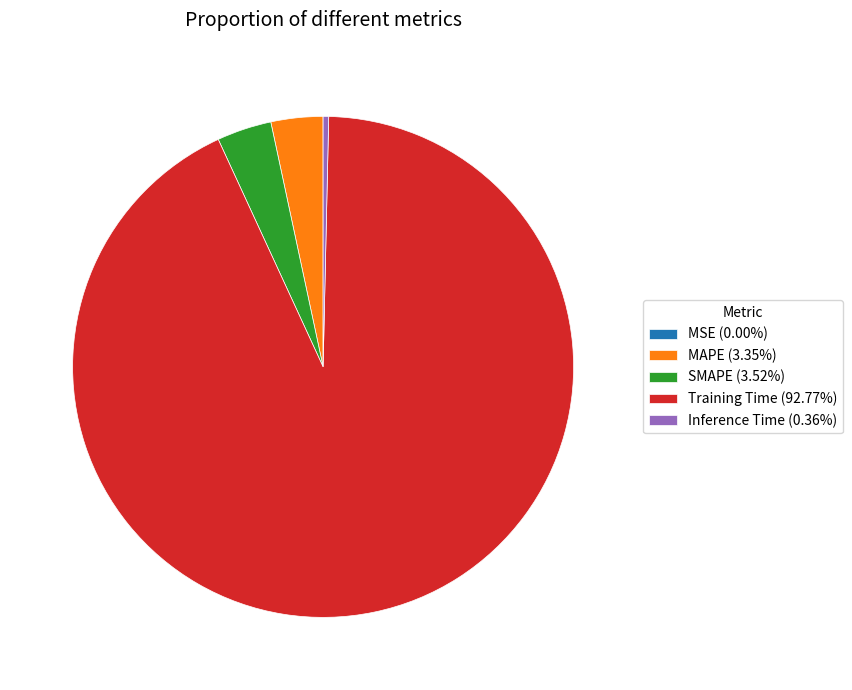

Does any single category account for the majority?

Yes